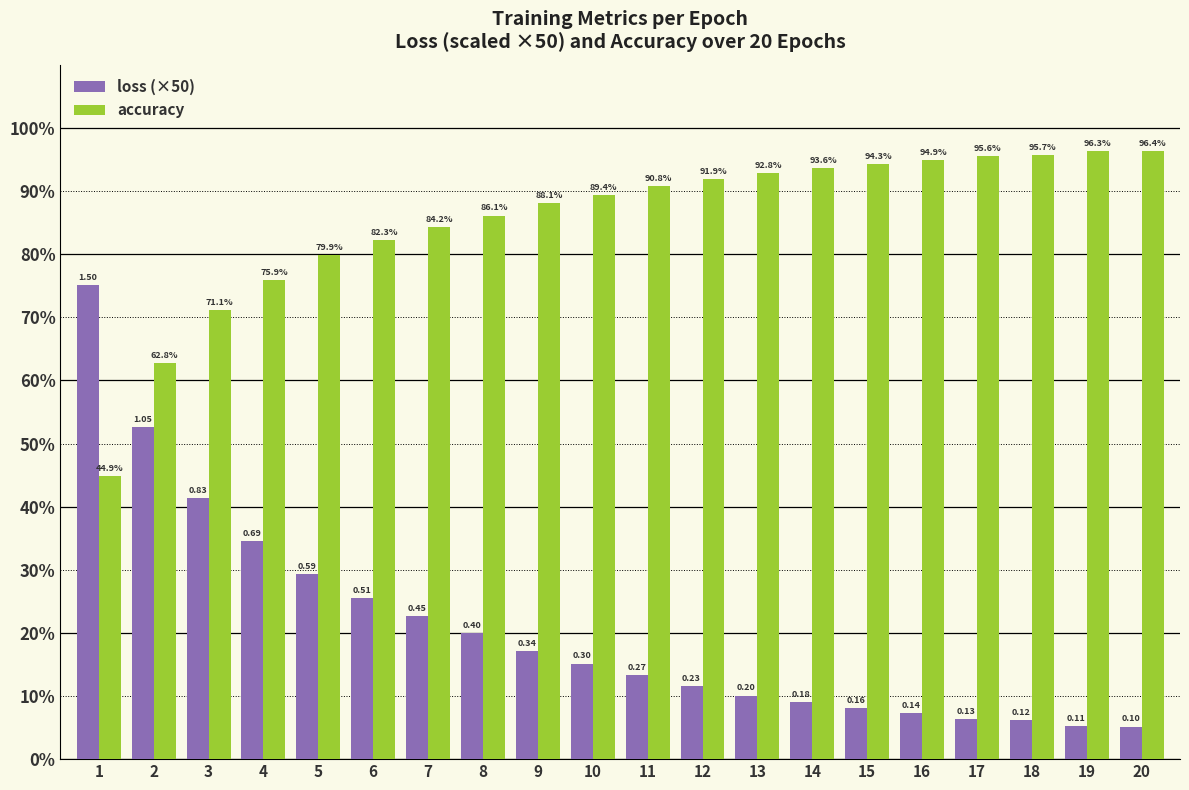

What is the highest value of the accuracy series?

96.4